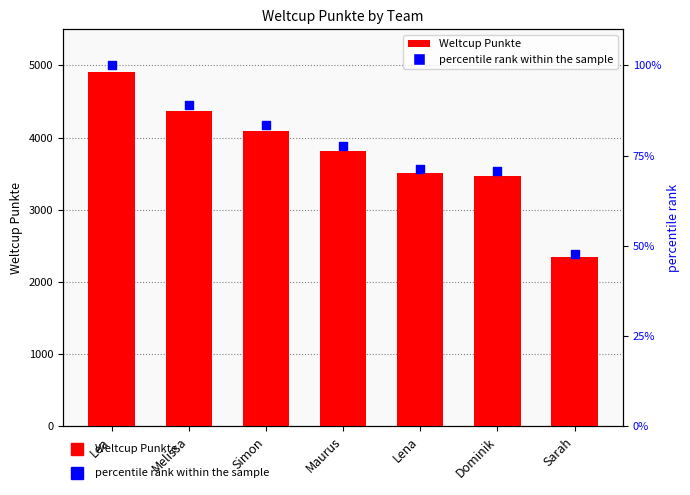

At which category is the sum across all series the highest?

Lea